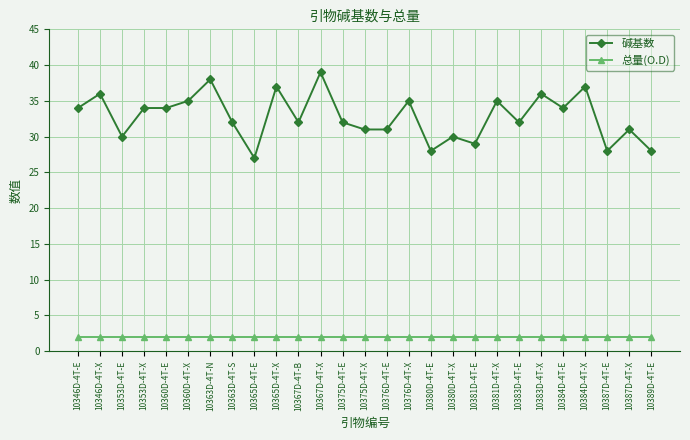

At which category is the sum across all series the highest?

10367D-4T-X